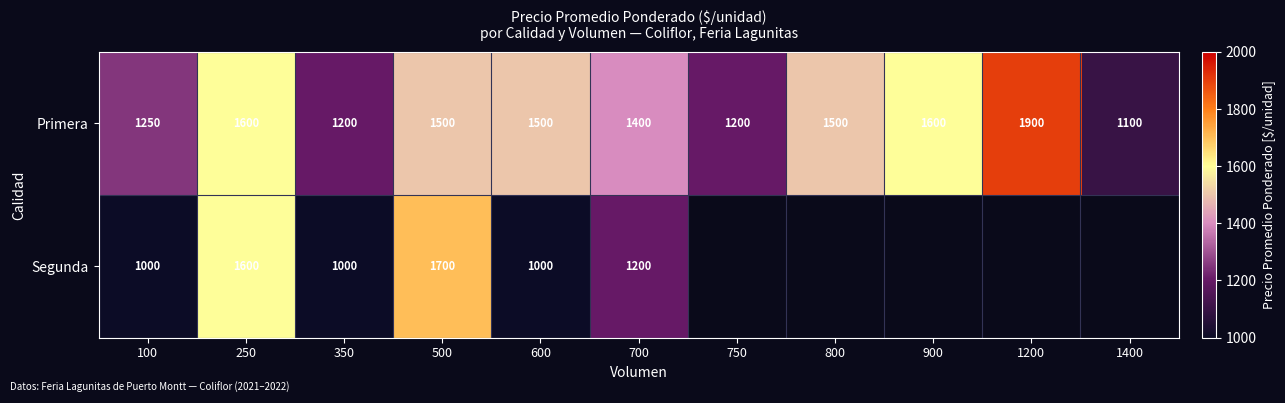

Is the value of Segunda at 100 greater than the value of Primera at 100?

No